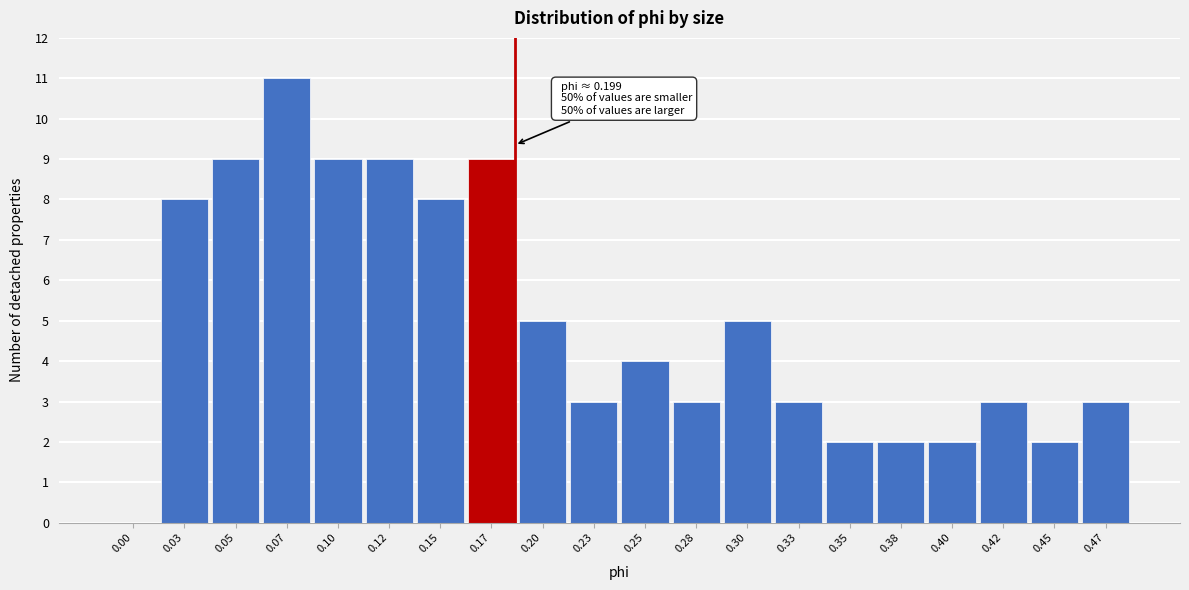

Reading left to right, extract all data points from this chart.

0.00=0	0.03=8	0.05=9	0.07=11	0.10=9	0.12=9	0.15=8	0.17=9	0.20=5	0.23=3	0.25=4	0.28=3	0.30=5	0.33=3	0.35=2	0.38=2	0.40=2	0.42=3	0.45=2	0.47=3